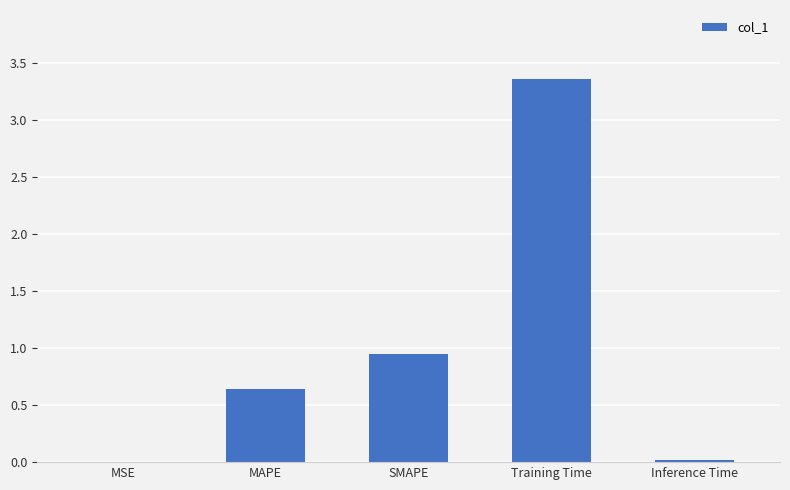

What is the sum of all values?

5.0